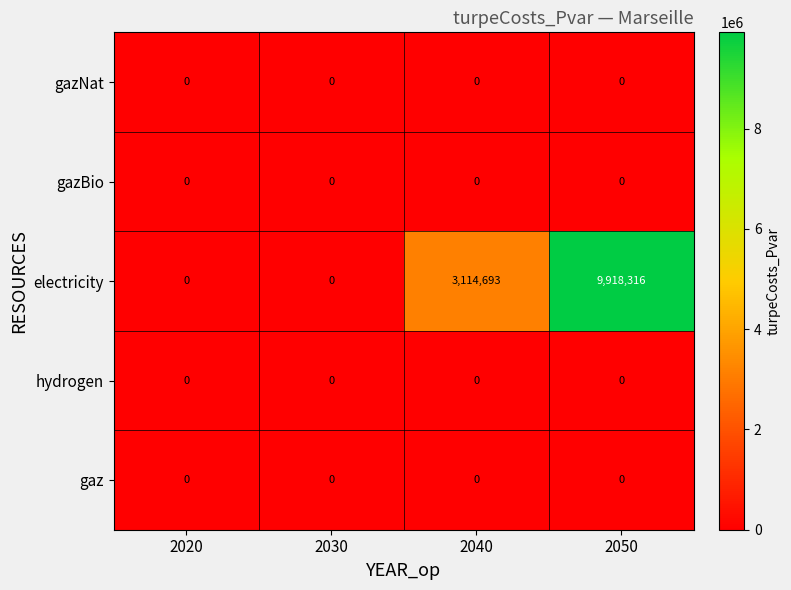

Between 2030 and 2050, which series saw the biggest shift?

electricity